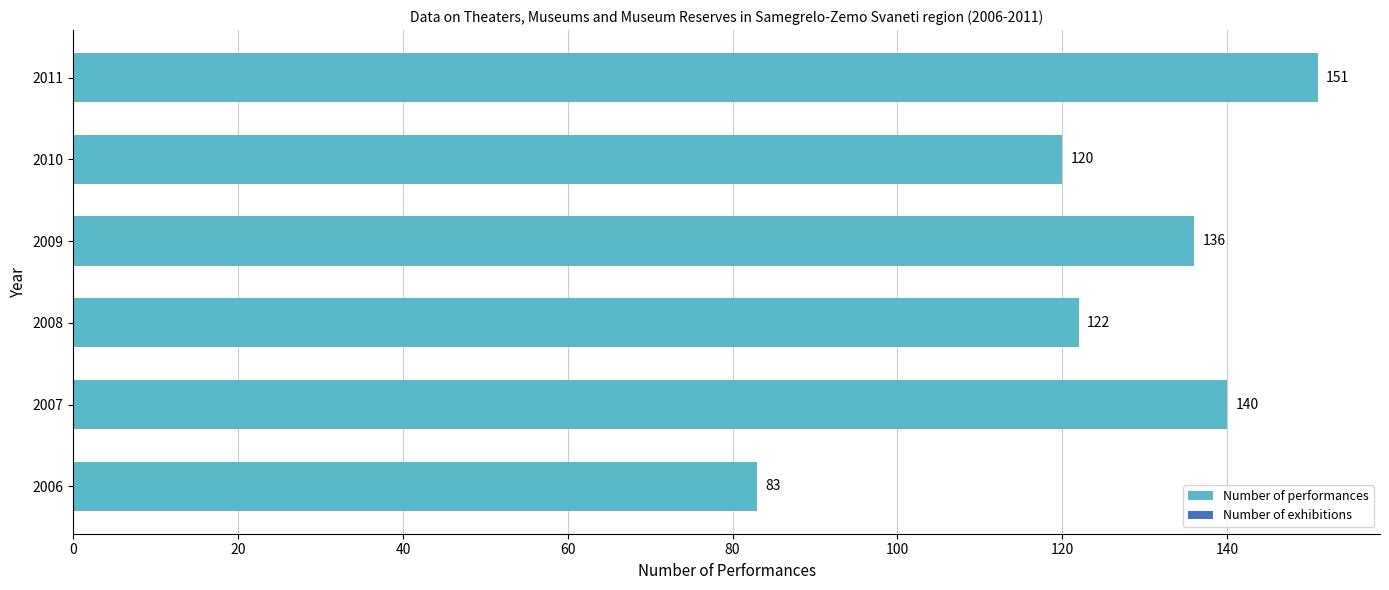

Where is the data nearest to the value 117?

2010